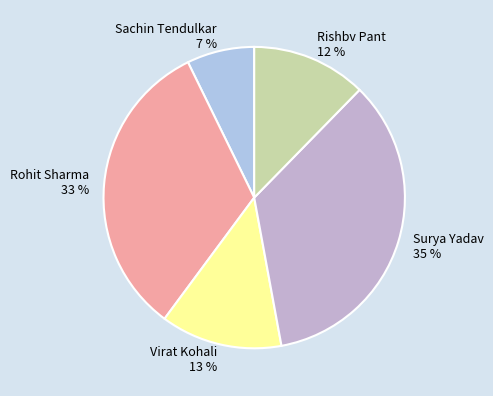

Does Surya Yadav represent more than half of the total?

No